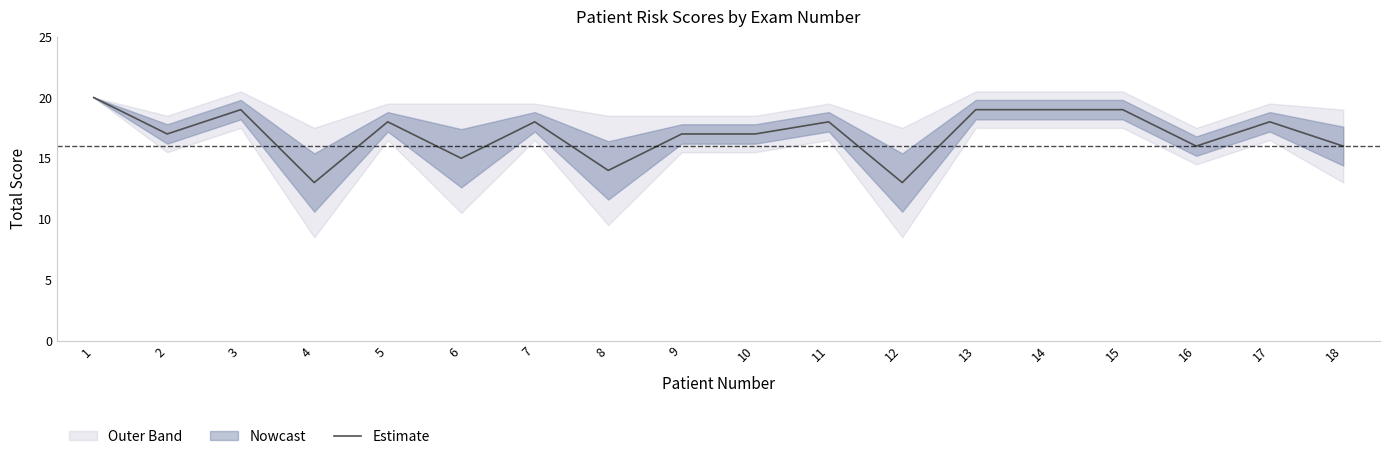

The value at 12 is 4. True or false?

False